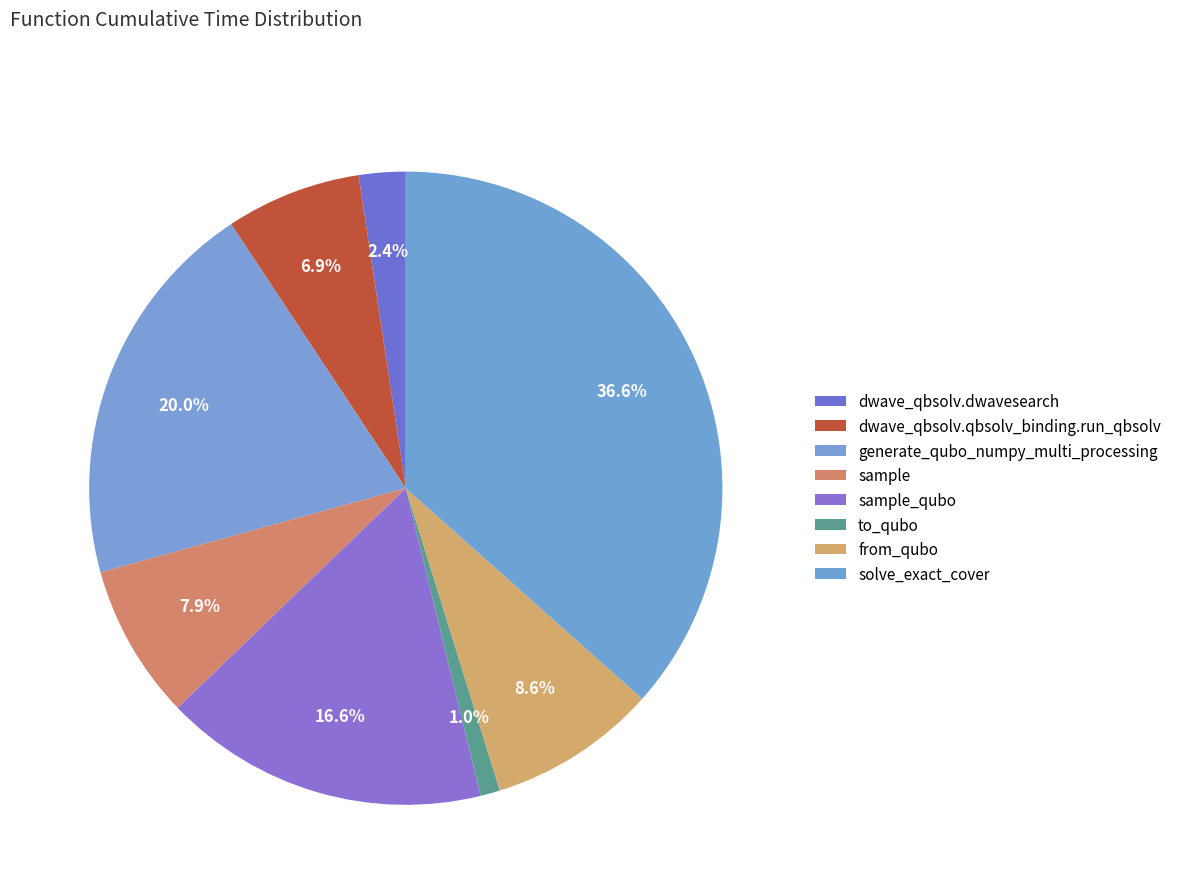

How many slices are in this pie chart?

8